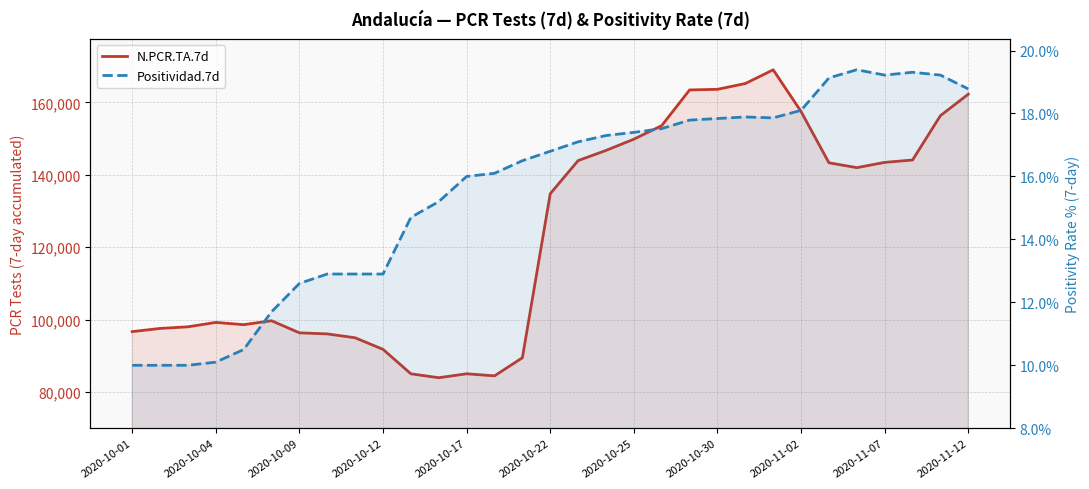

Reading left to right, what are all the values shown in this chart?

N.PCR.TA.7d: 96684.0	97562.0	98012.0	99225.0	98603.0	99685.0	96348.0	96052.0	94982.0	91781.0	85033.0	83949.0	85040.0	84464.0	89458.0	134768.0	143907.0	146713.0	149821.0	153565.0	163422.0	163590.0	165193.0	168974.0	157453.0	143304.0	141963.0	143416.0	144074.0	156316.0	162245.0
Positividad.7d: 10.0	10.0	10.0	10.1	10.5	11.7	12.6	12.9	12.9	12.9	14.7	15.2	16.0	16.1	16.5	16.8	17.1	17.3	17.4	17.5	17.8	17.8	17.9	17.9	18.1	19.1	19.4	19.2	19.3	19.2	18.8